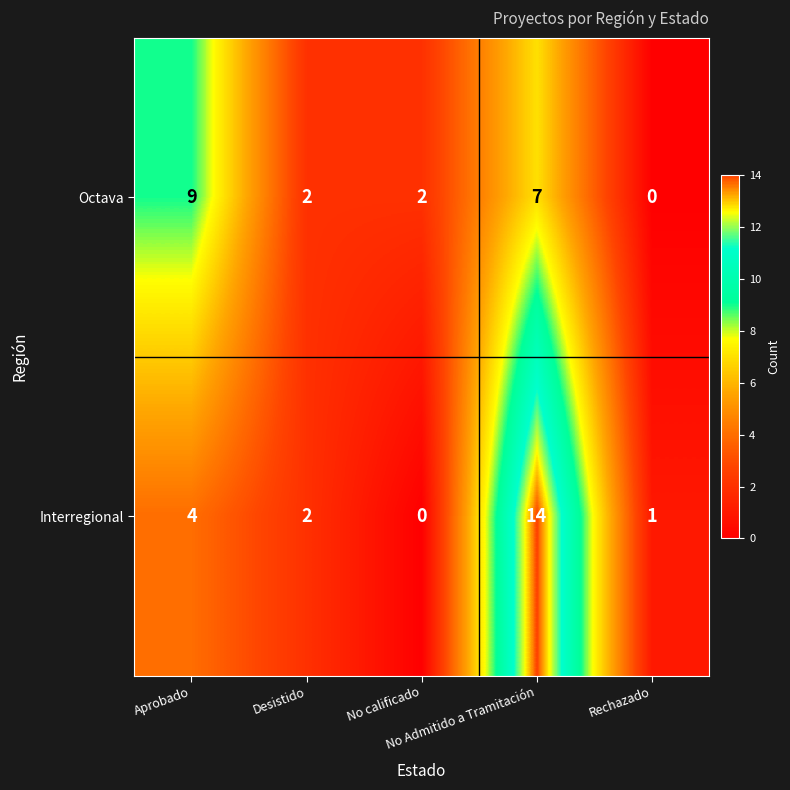

How many Octava values are between 2 and 7?

3